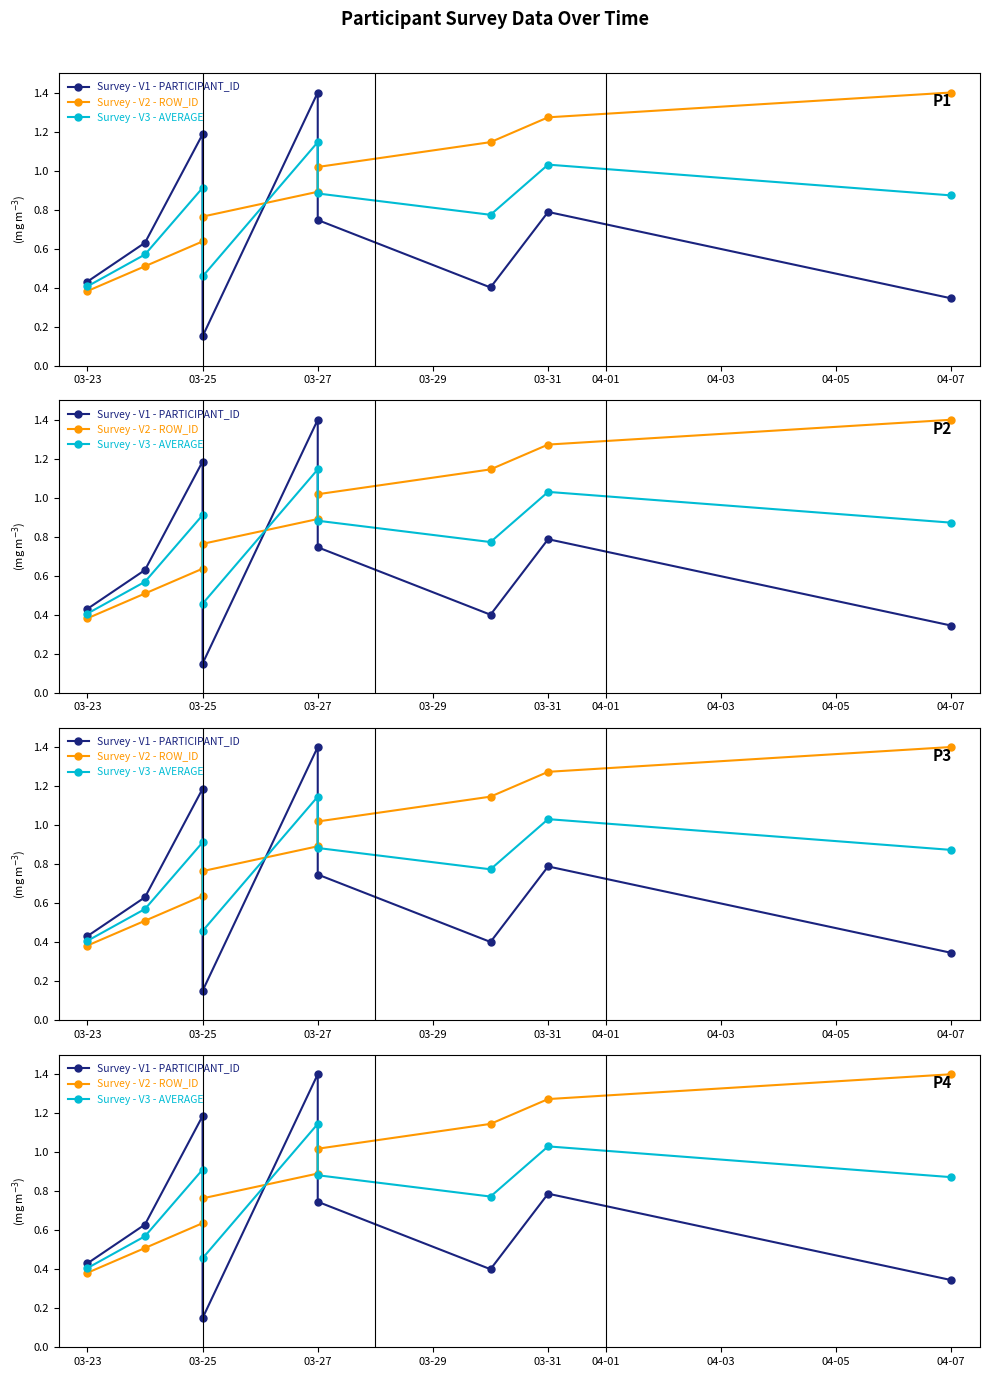

What is the sum of all Survey - V1 - PARTICIPANT_ID values?

6.1